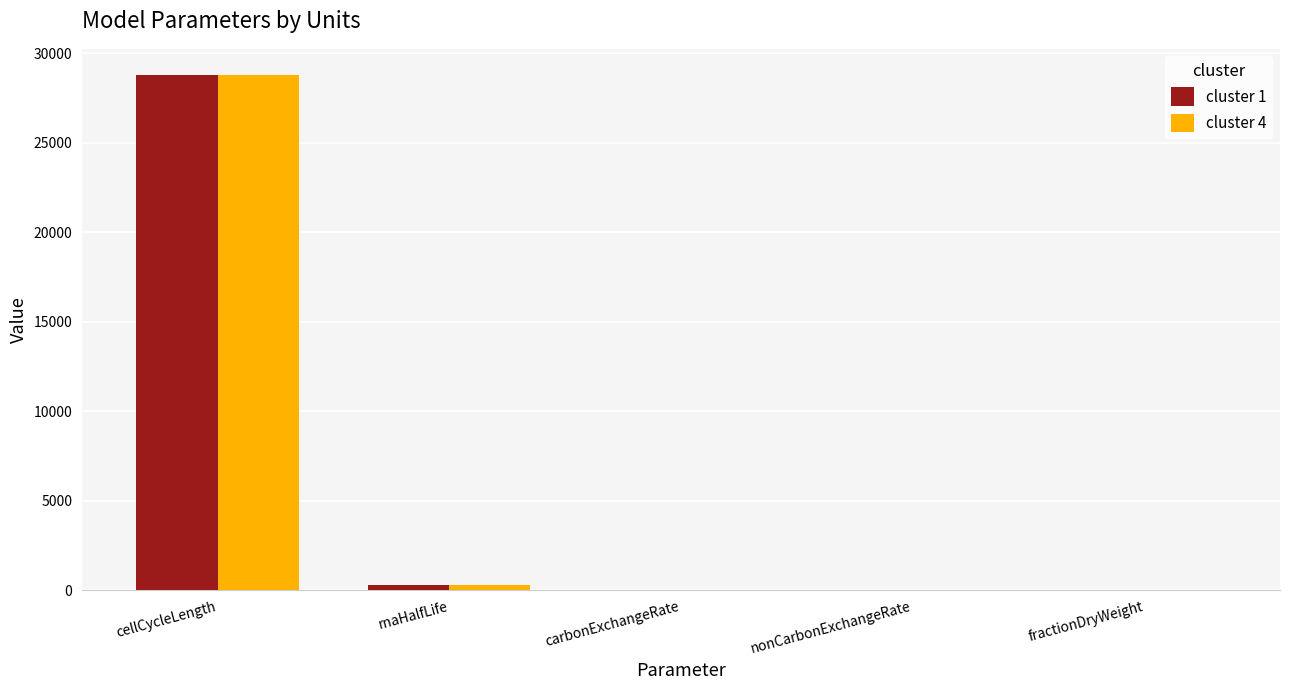

At which category is the sum across all series the highest?

cellCycleLength